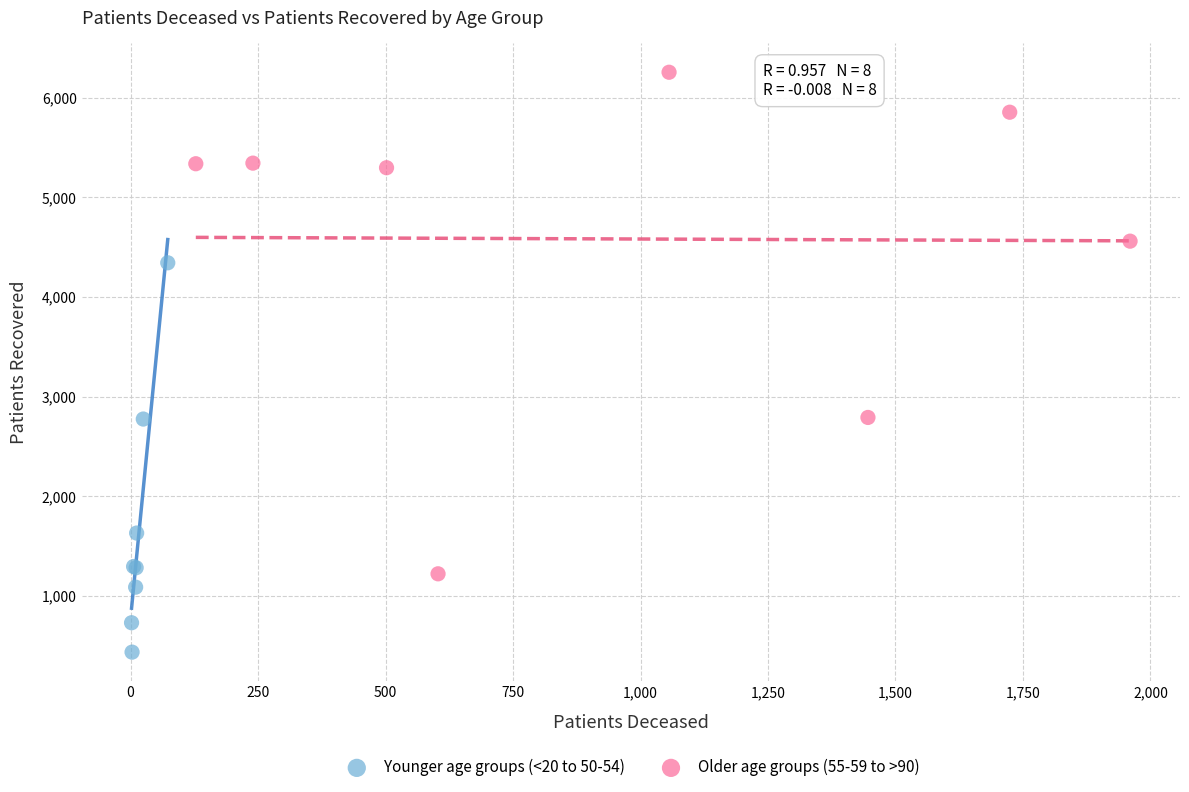

What are all the series names shown in the legend?

Younger age groups (<20 to 50-54), Older age groups (55-59 to >90)